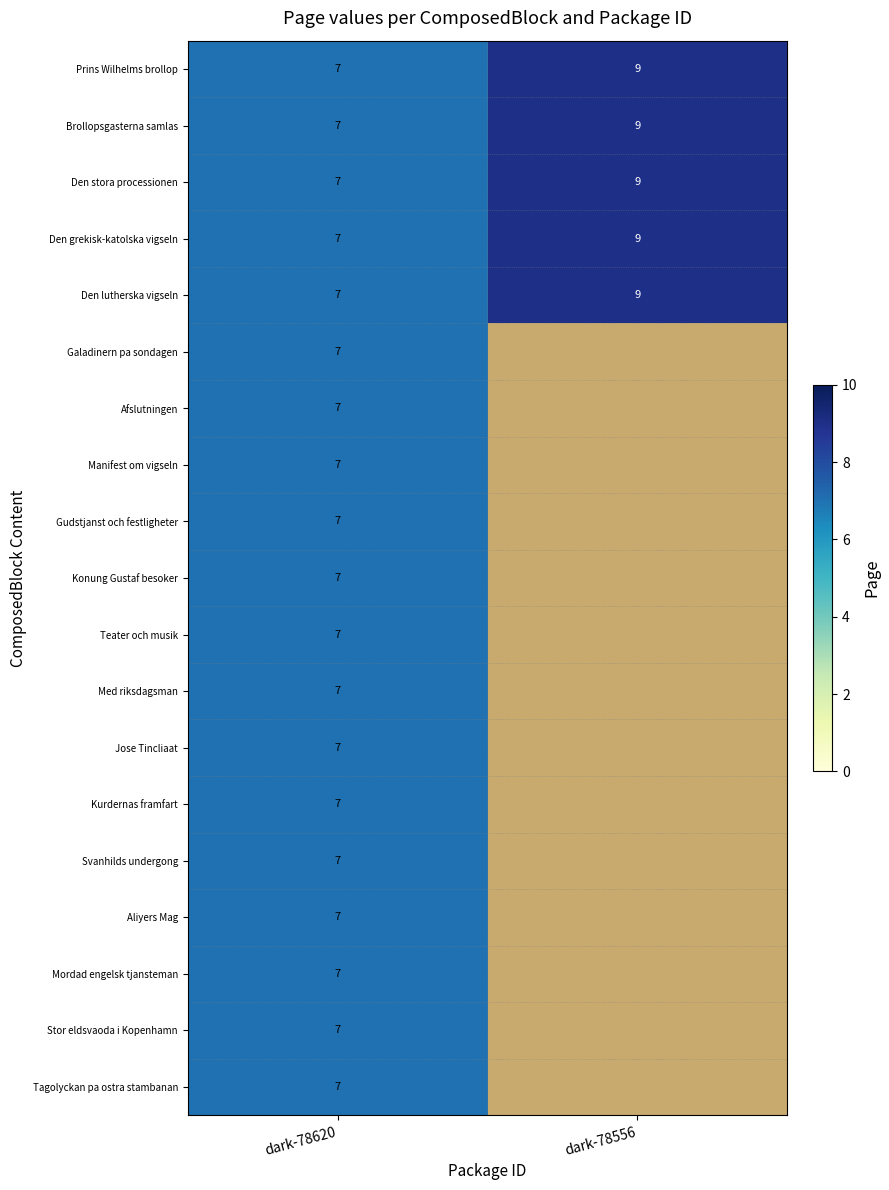

List the labels in order of Den grekisk-katolska vigseln value, largest first.

dark-78556, dark-78620